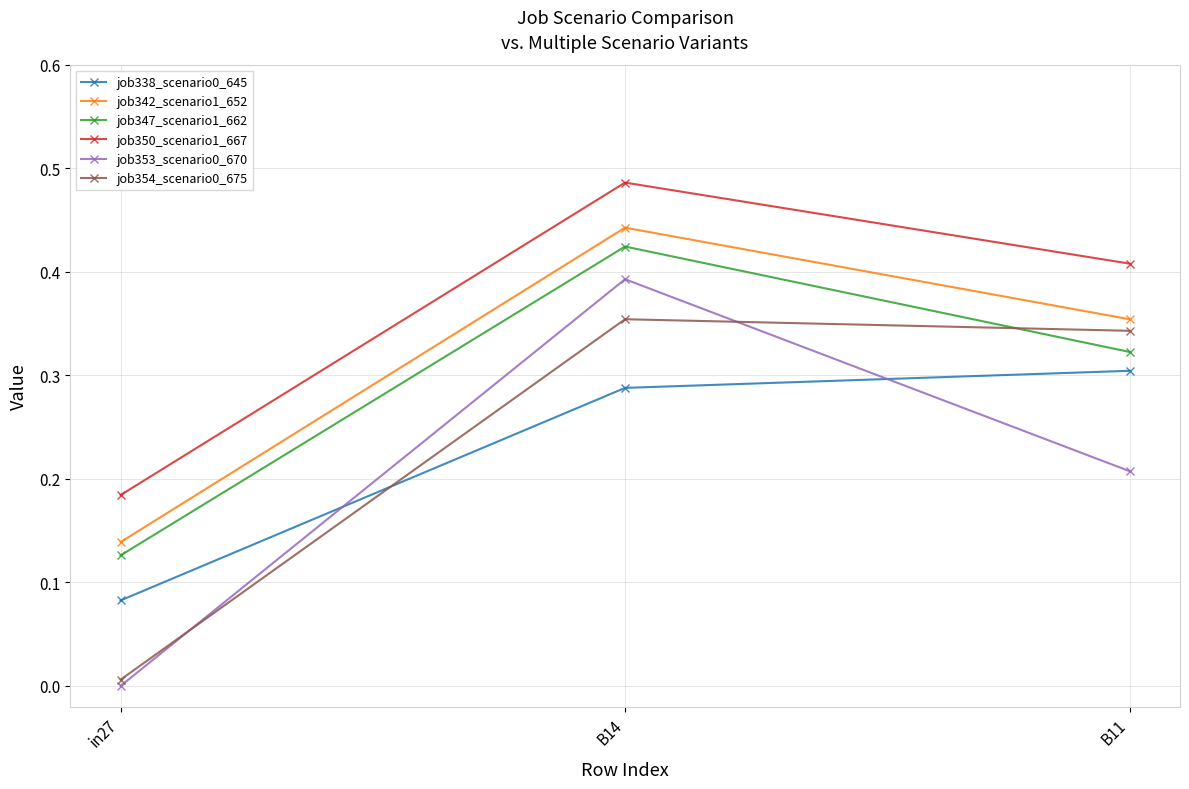

What is the label of the 2nd point from the right?

B14